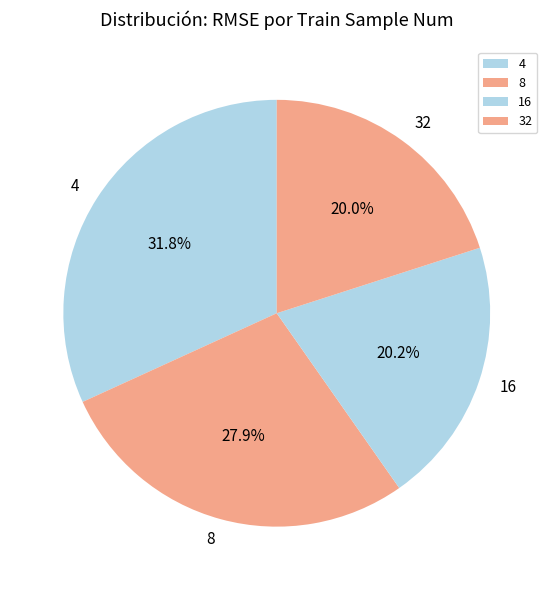

What percentage is the 4 slice, to the nearest percent?

32%